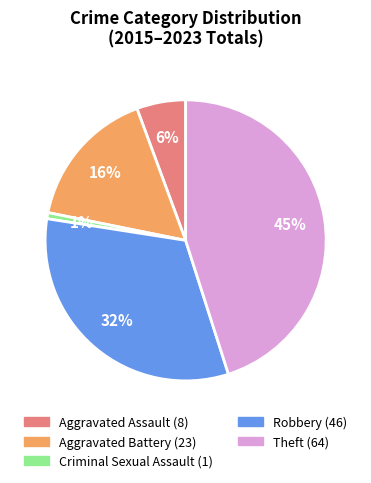

Is there any slice that represents more than half of the pie?

No